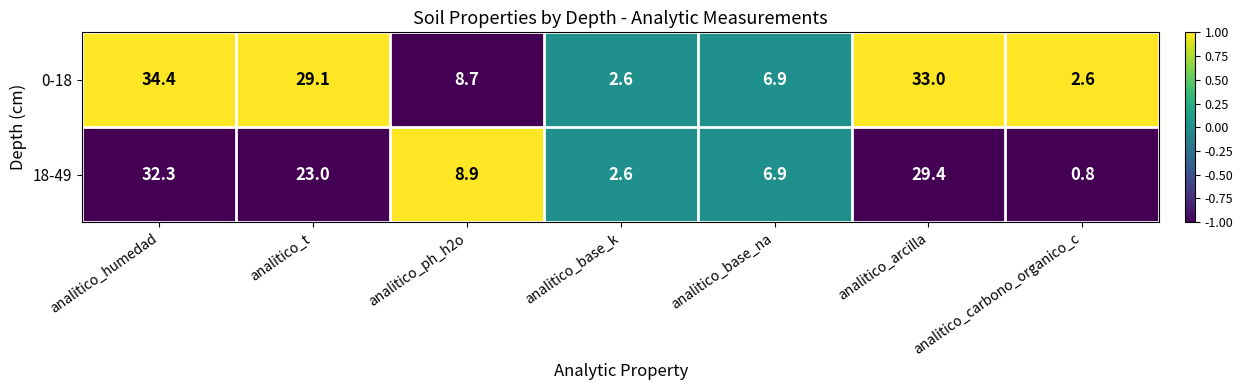

List the series in order of their overall mean, lowest first.

18-49, 0-18